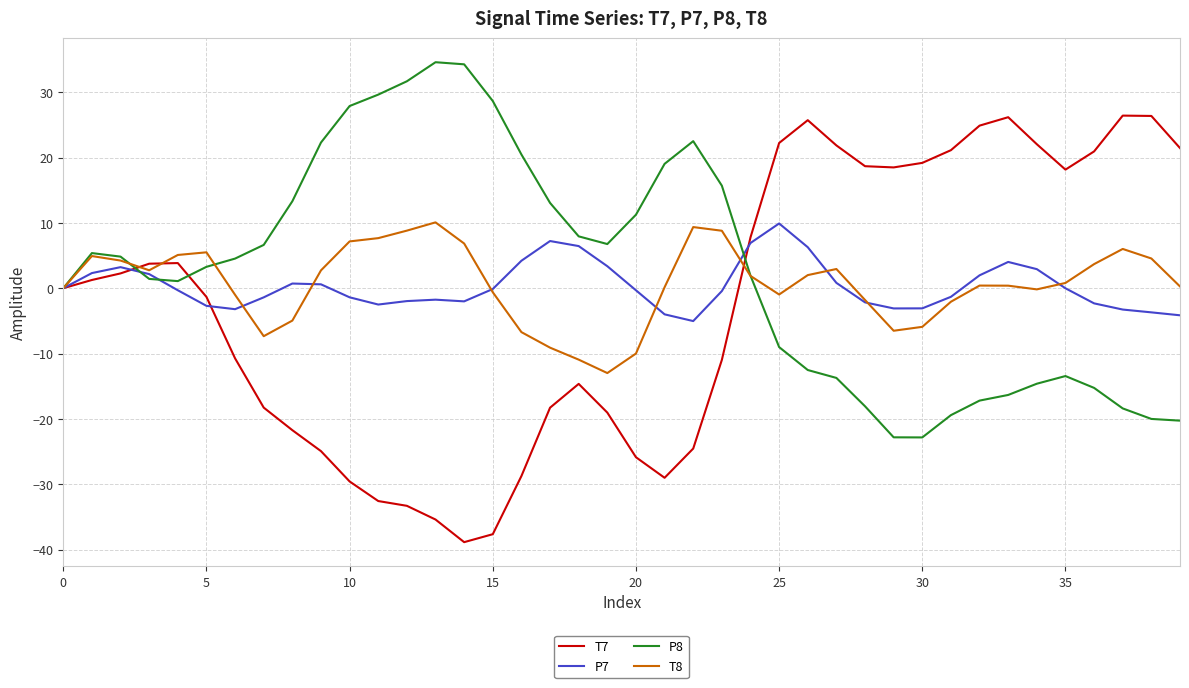

What is the difference between the maximum and second lowest values in the T7 series?

64.1